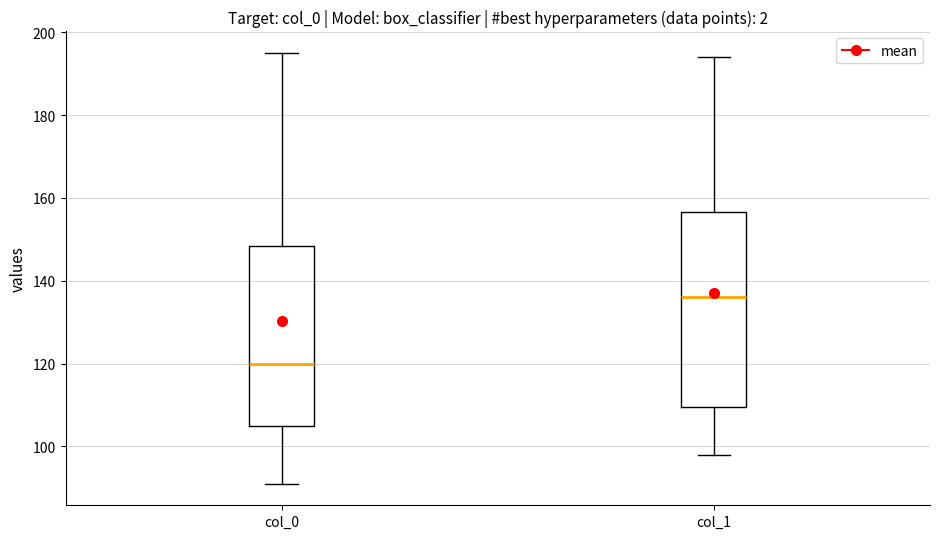

Comparing the boxes themselves (not the whiskers), which one is the tallest?

col_1